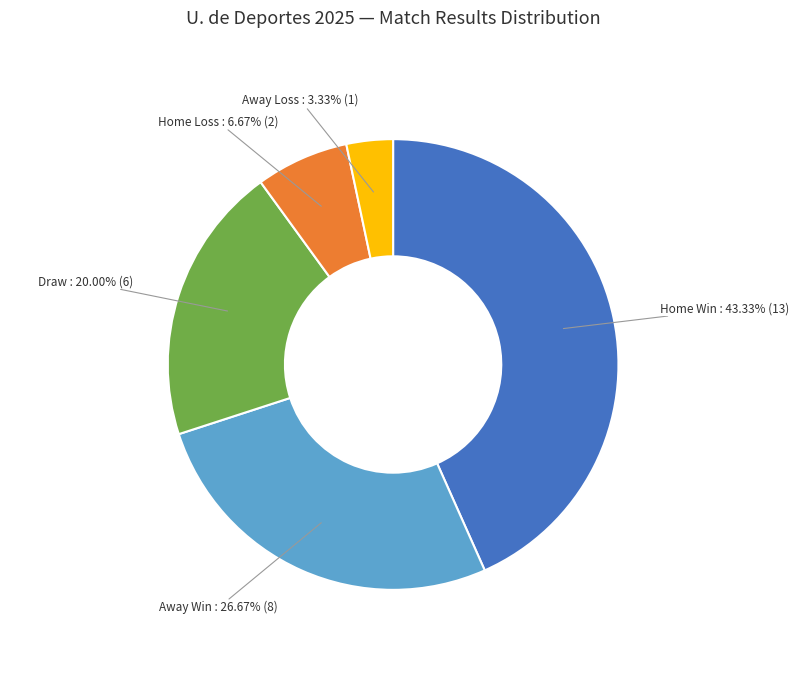

Does any single category account for the majority?

No